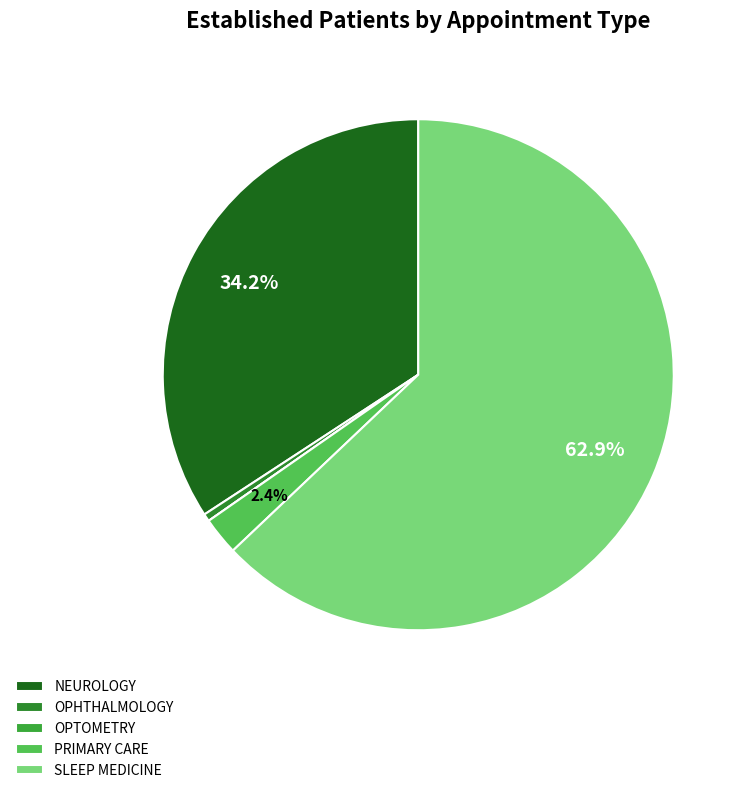

Rank the categories by value from lowest to highest.

OPTOMETRY, OPHTHALMOLOGY, PRIMARY CARE, NEUROLOGY, SLEEP MEDICINE